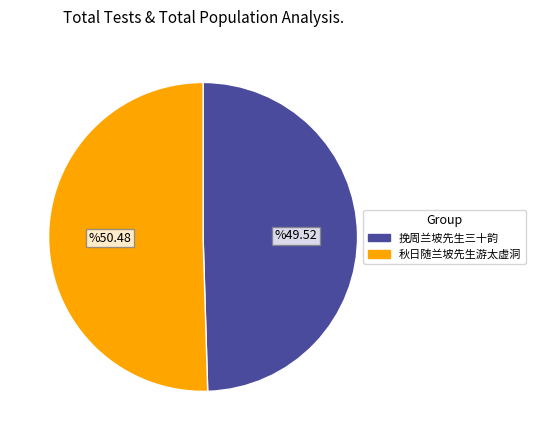

True or false: 秋日随兰坡先生游太虚洞 accounts for 50% of the total.

True